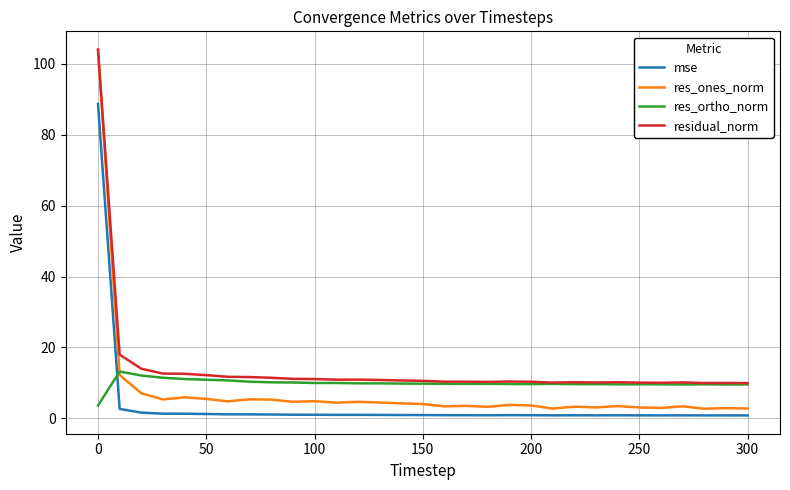

Which series has the widest spread of values?

res_ones_norm